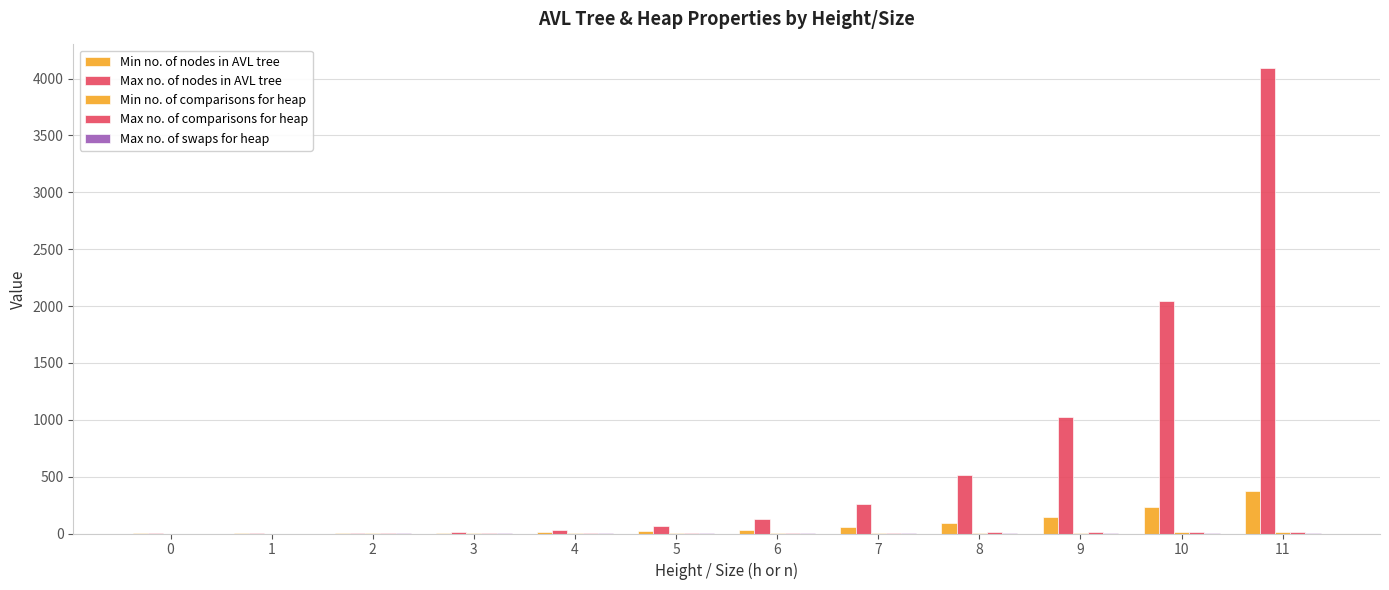

Between 5 and 3, which is larger?

5